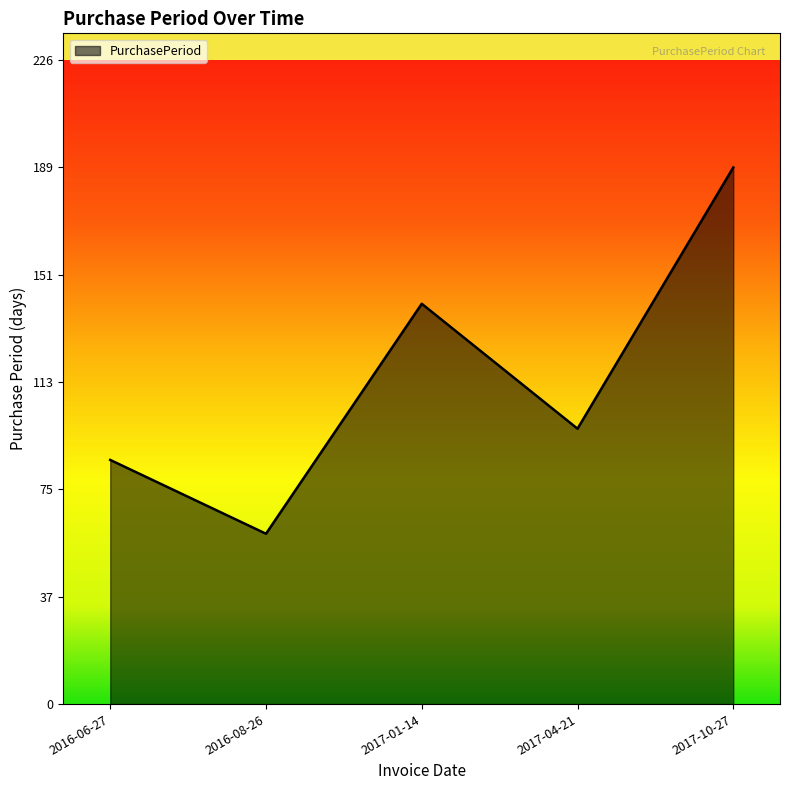

The chart shows a value of 59 at 2016-06-27. True or false?

False